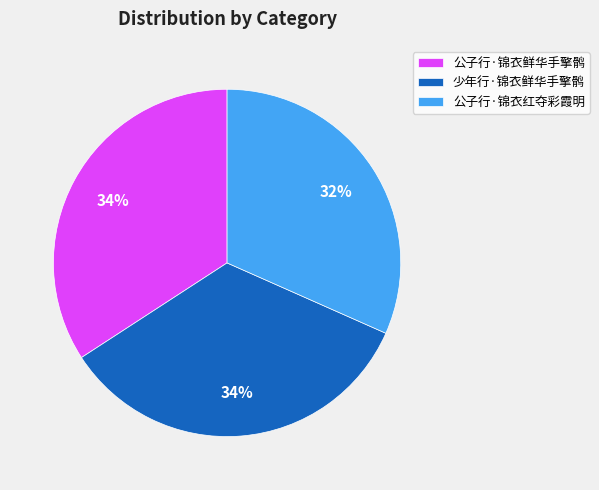

Do 少年行·锦衣鲜华手擎鹘 and 公子行·锦衣红夺彩霞明 together represent more than half of the pie?

Yes